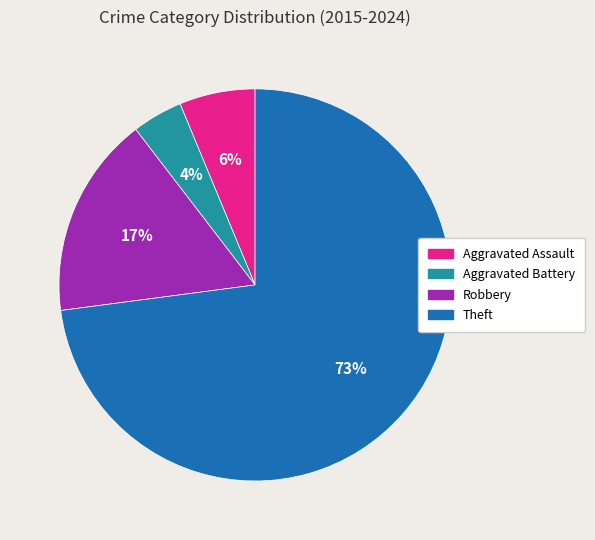

Which slice is the smallest?

Aggravated Battery